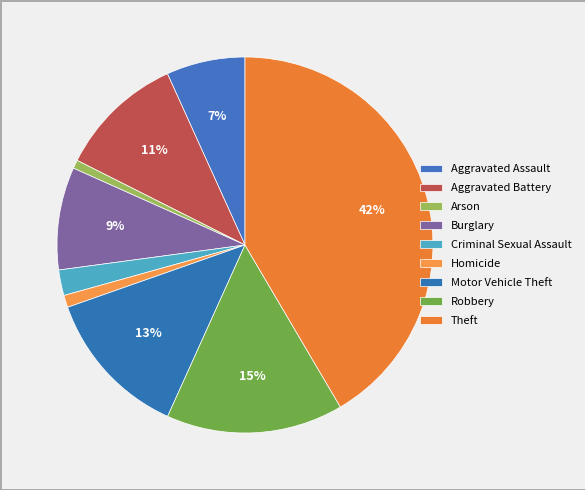

Which slice is the smallest?

Arson